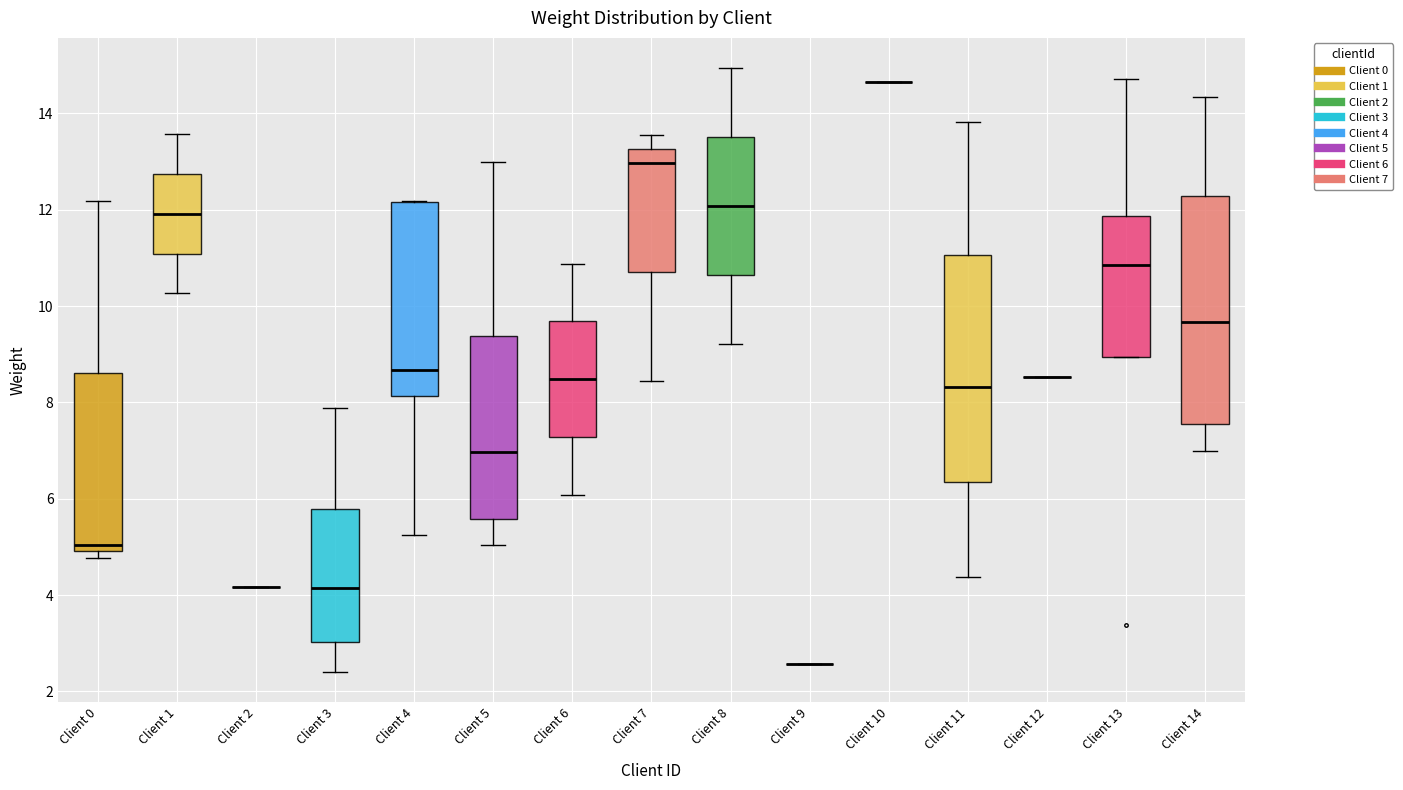

Reading left to right, read every box against the y-axis: the position of its median line, the range the box covers, and the ends of its whiskers. The values are not printed on the chart, so give them approximately, as read against the axis.

Client 0: median 5.0 (just above the box's lower edge), box 5.0 to 8.6, whiskers 4.8 to 12.2
Client 1: median 12.0, box 11.0 to 12.8, whiskers 10.2 to 13.6
Client 2: box collapsed to a line at 4.2, whiskers 4.2 to 4.2
Client 3: median 4.2, box 3.0 to 5.8, whiskers 2.4 to 7.8
Client 4: median 8.6, box 8.2 to 12.2, whiskers 5.2 to 12.2
Client 5: median 7.0, box 5.6 to 9.4, whiskers 5.0 to 13.0
Client 6: median 8.4, box 7.2 to 9.6, whiskers 6.0 to 10.8
Client 7: median 13.0, box 10.8 to 13.2, whiskers 8.4 to 13.6
Client 8: median 12.0, box 10.6 to 13.6, whiskers 9.2 to 15.0
Client 9: box collapsed to a line at 2.6, whiskers 2.6 to 2.6
Client 10: box collapsed to a line at 14.6, whiskers 14.6 to 14.6
Client 11: median 8.4, box 6.4 to 11.0, whiskers 4.4 to 13.8
Client 12: box collapsed to a line at 8.6, whiskers 8.6 to 8.6
Client 13: median 10.8, box 9.0 to 11.8, whiskers 9.0 to 14.8
Client 14: median 9.6, box 7.6 to 12.2, whiskers 7.0 to 14.4